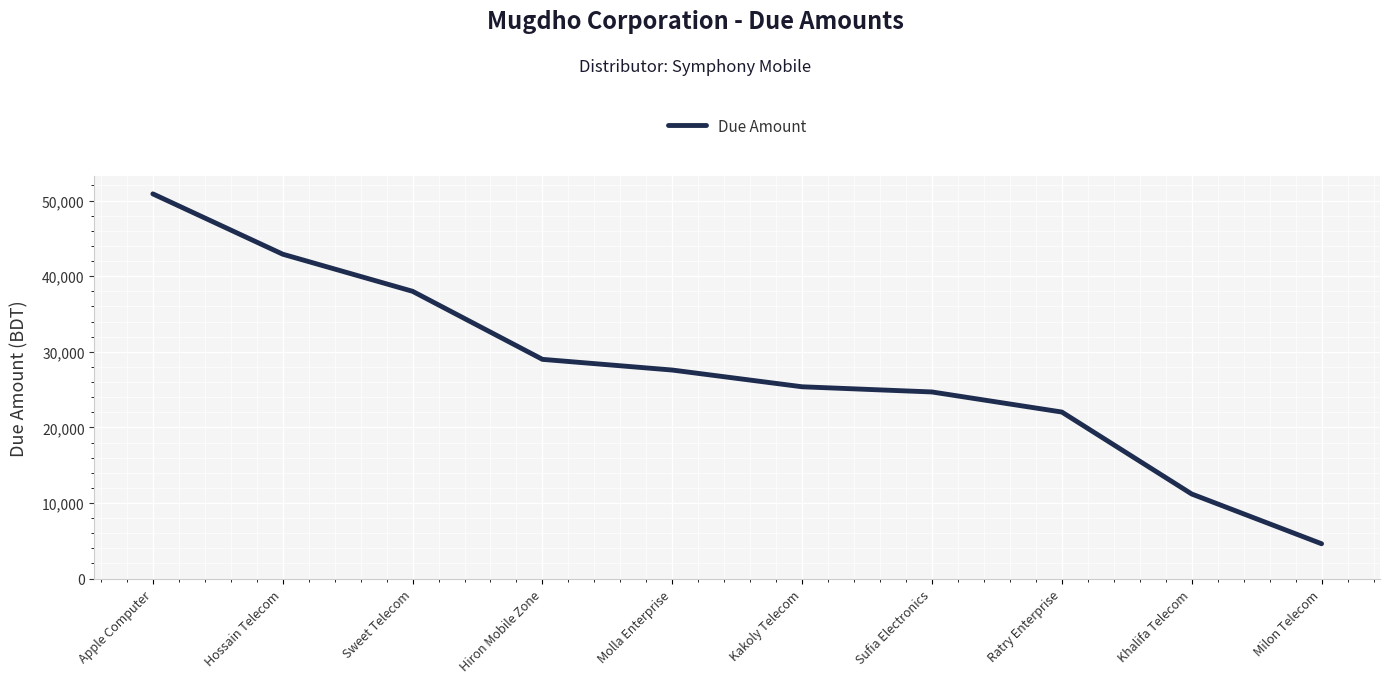

What is the maximum value shown in the chart?

50888